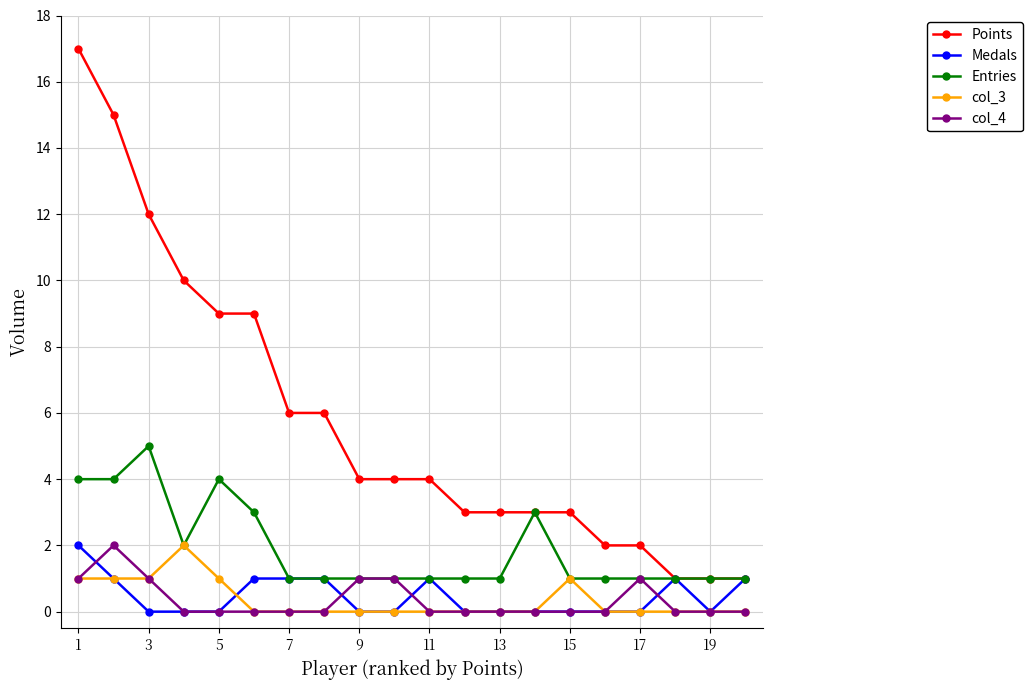

What is the maximum value for Entries?

5